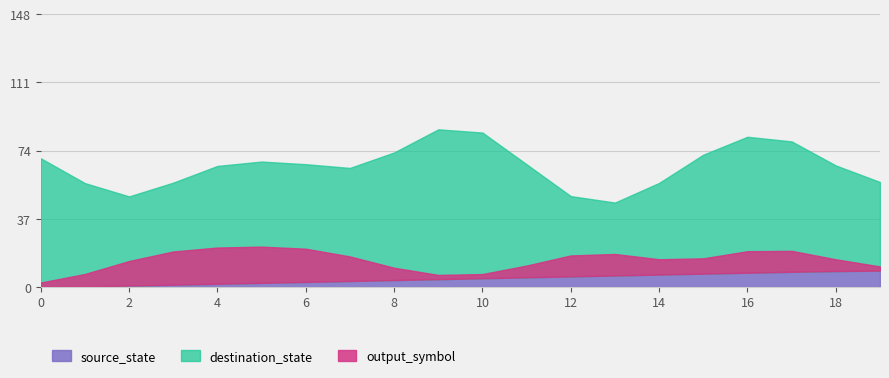

Between 19 and 4, which is larger?

19